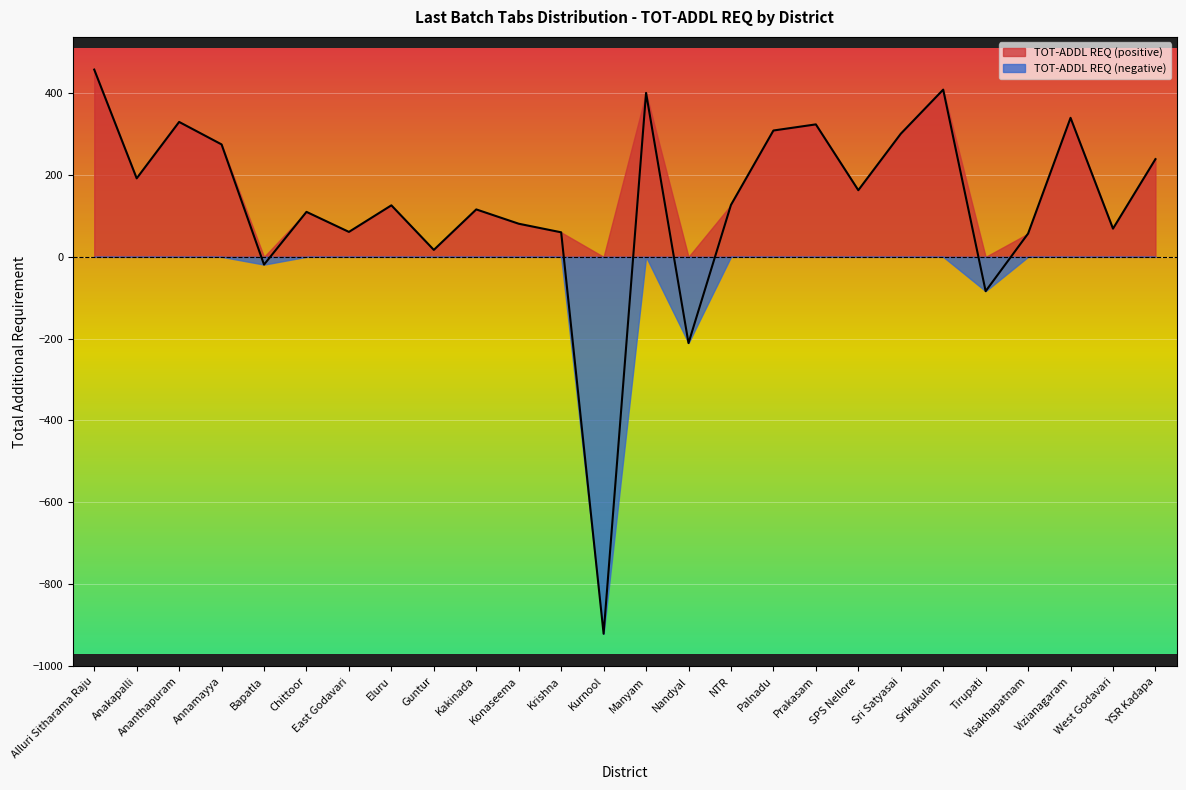

Does the chart display data point markers on the line(s)?

No